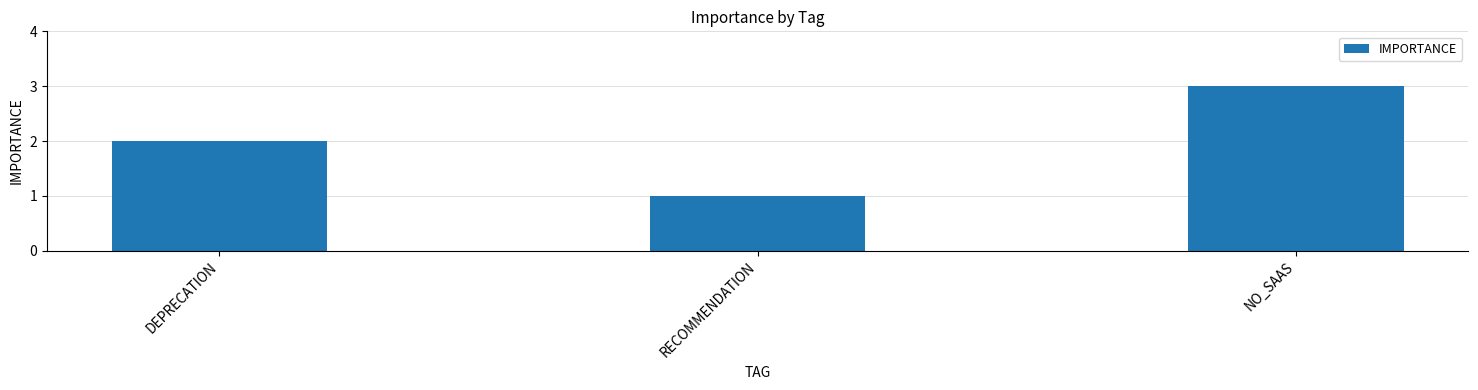

What value does the data have at NO_SAAS?

3